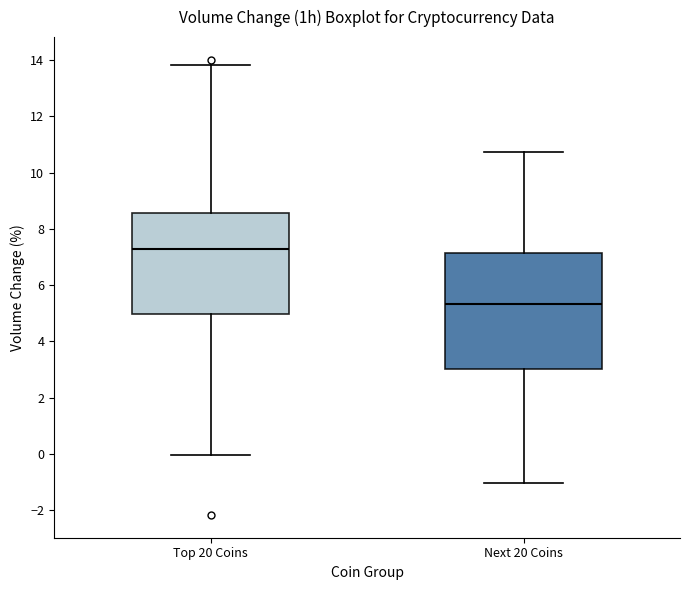

Which box is the tallest, from its lower edge to its upper edge?

Next 20 Coins